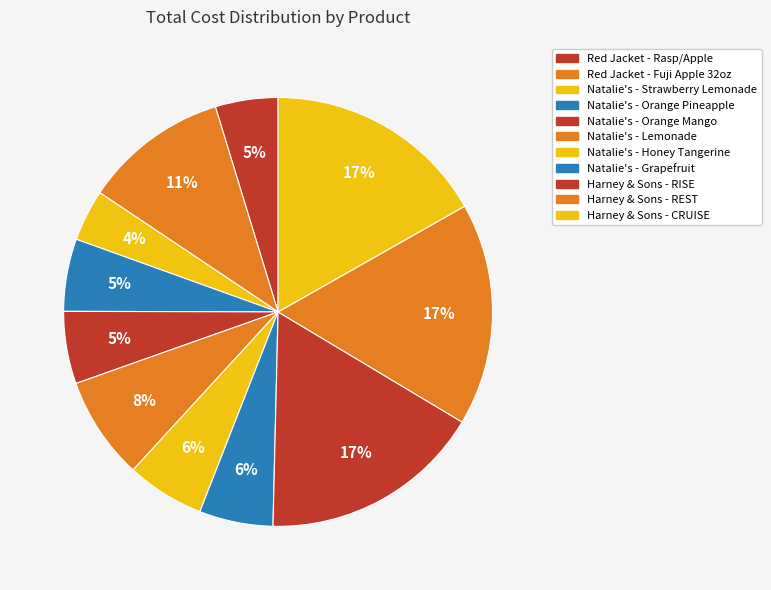

Which category has the biggest portion of the pie?

Harney & Sons - RISE